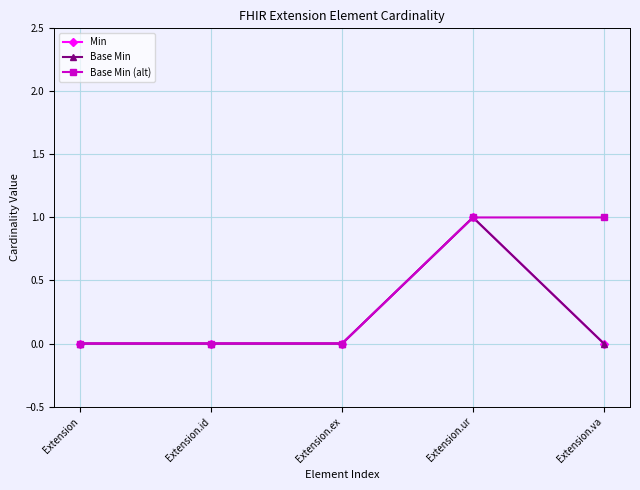

At which category does Base Min reach its first local peak?

Extension.ur